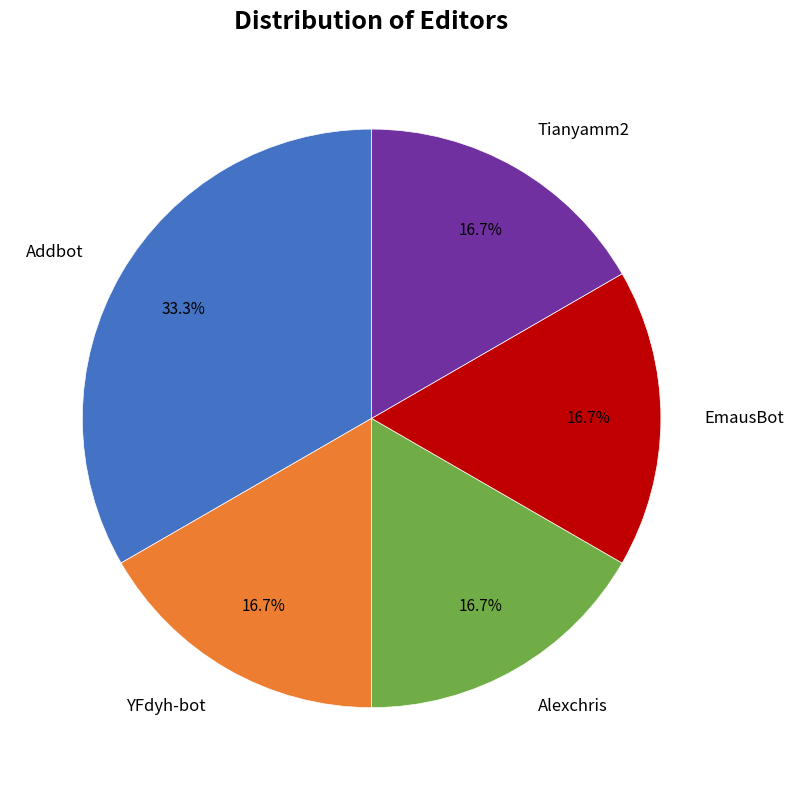

Is there any slice that represents more than half of the pie?

No